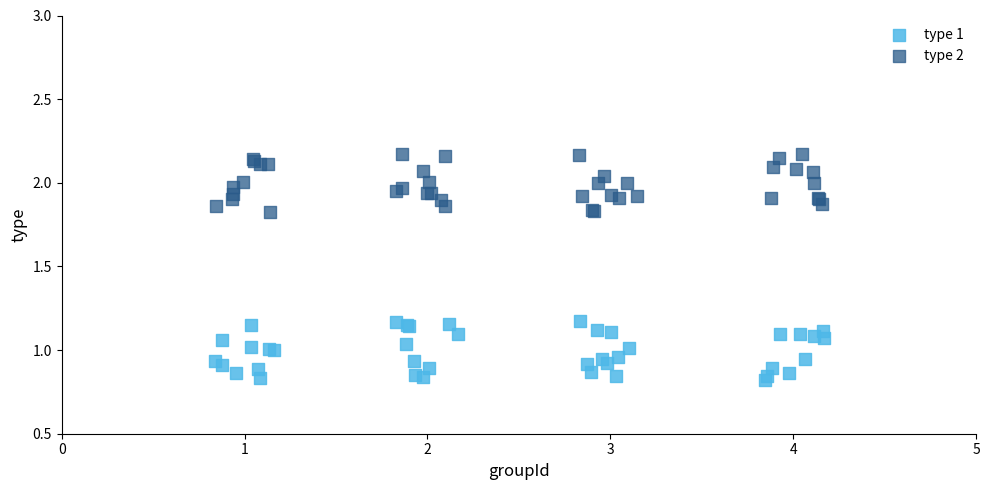

Which series contains the highest Y value?

type 2